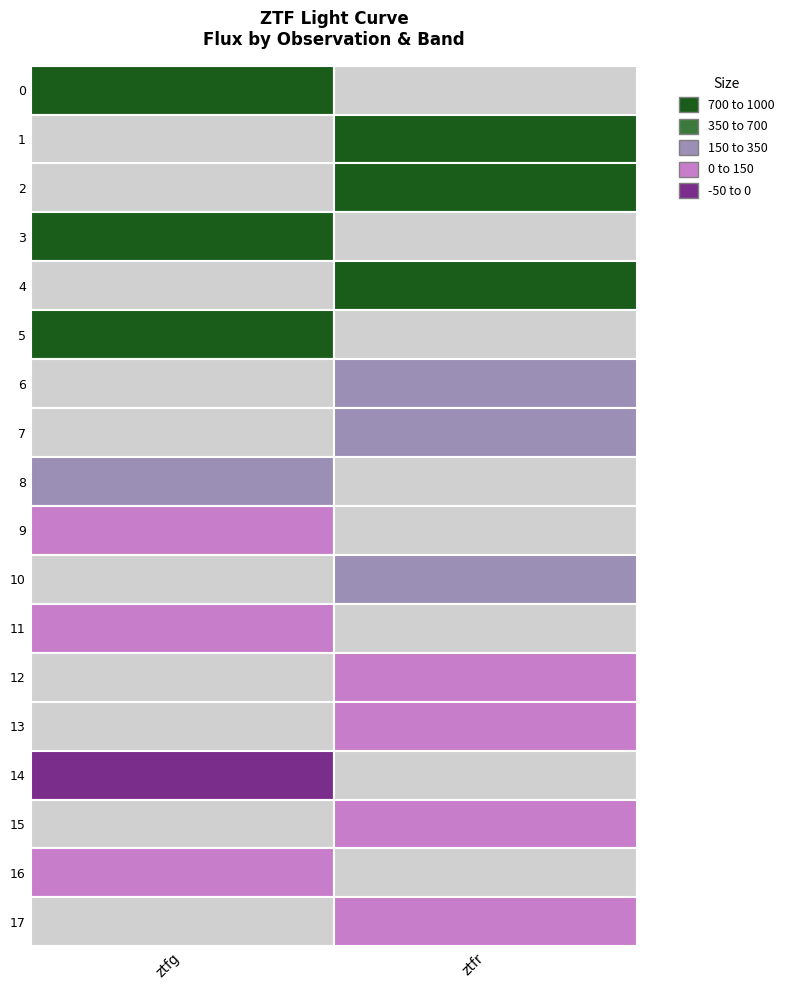

What is the smallest value displayed?

-13.6